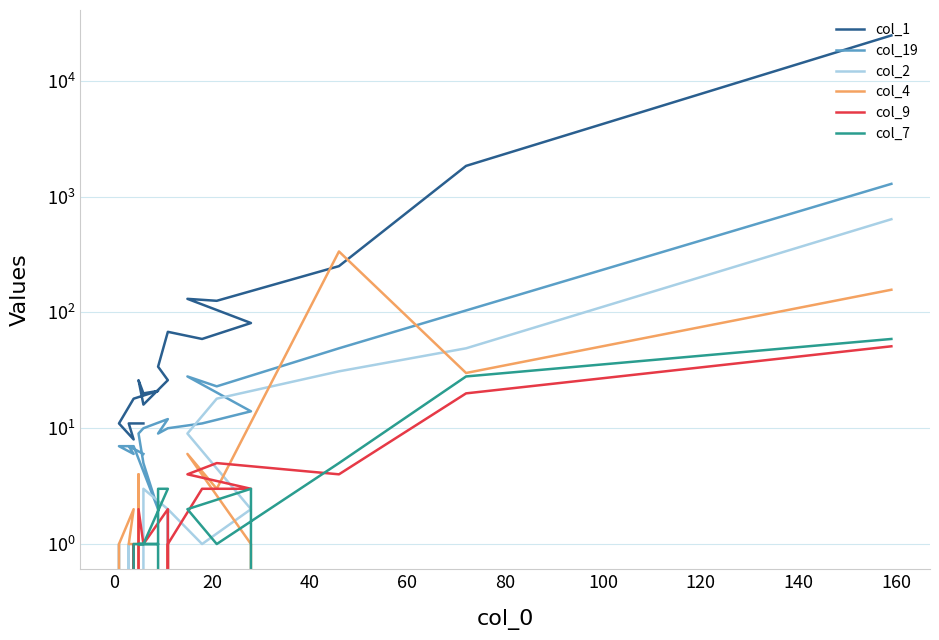

The value of col_9 at 14 is -18. True or false?

False